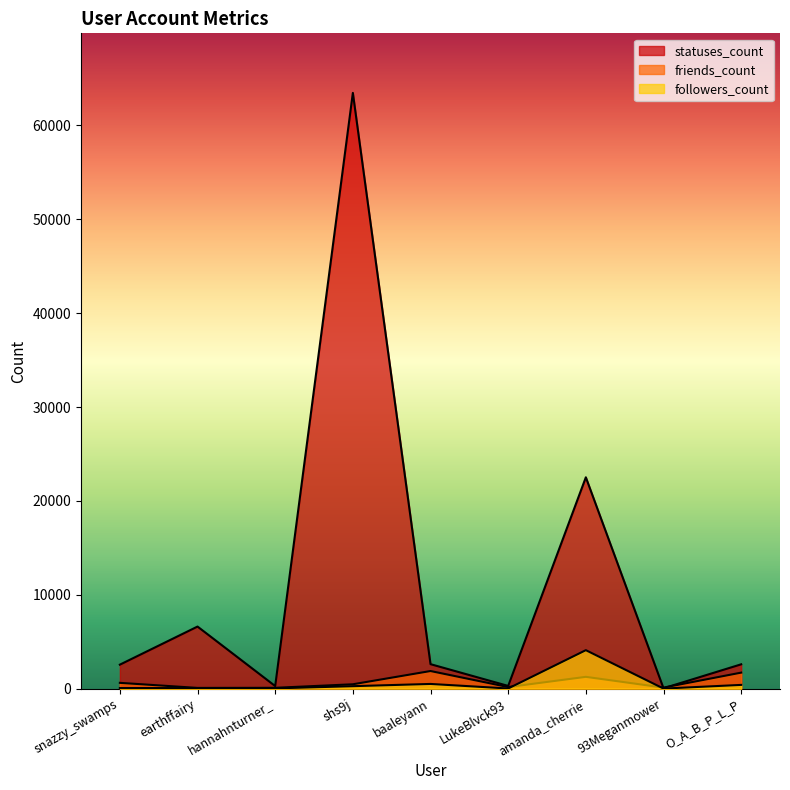

Does the chart display data point markers on the line(s)?

No